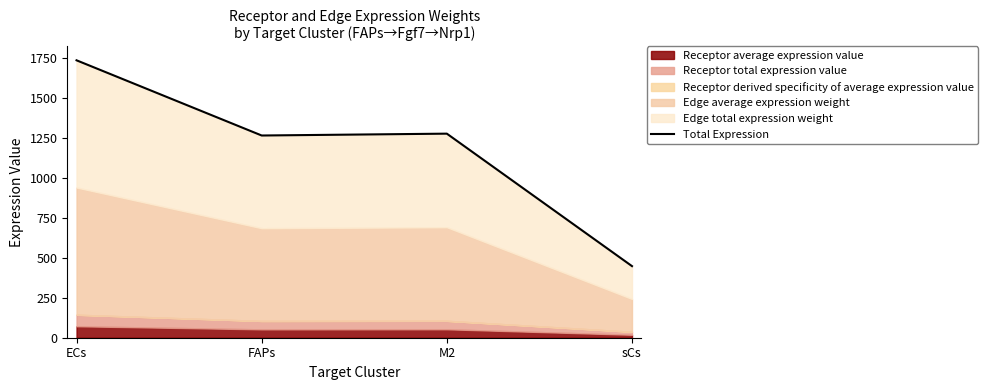

Where is the first local minimum?

FAPs